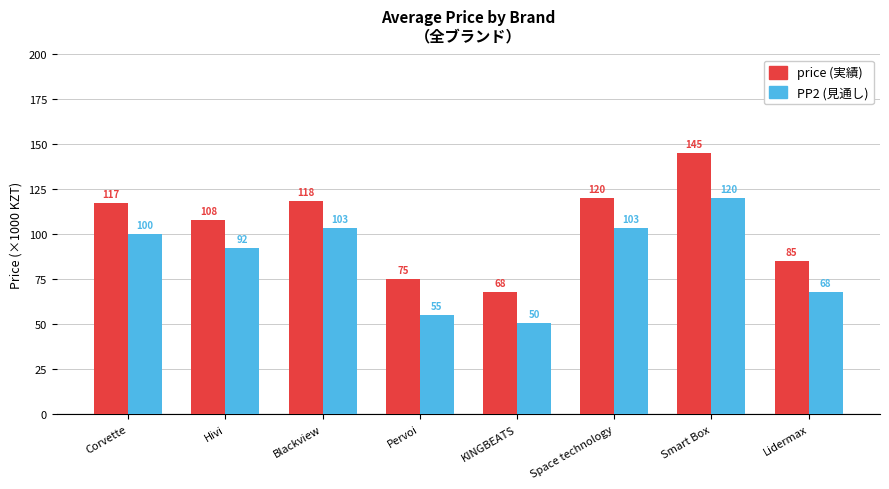

Are the bars horizontal?

No